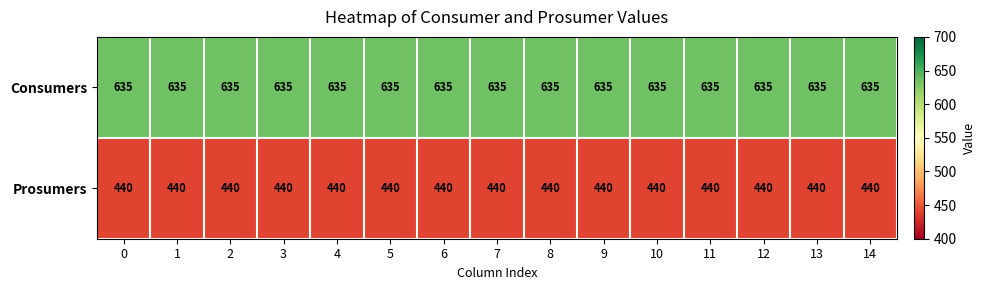

The value of Consumers at 12 is 635. True or false?

True